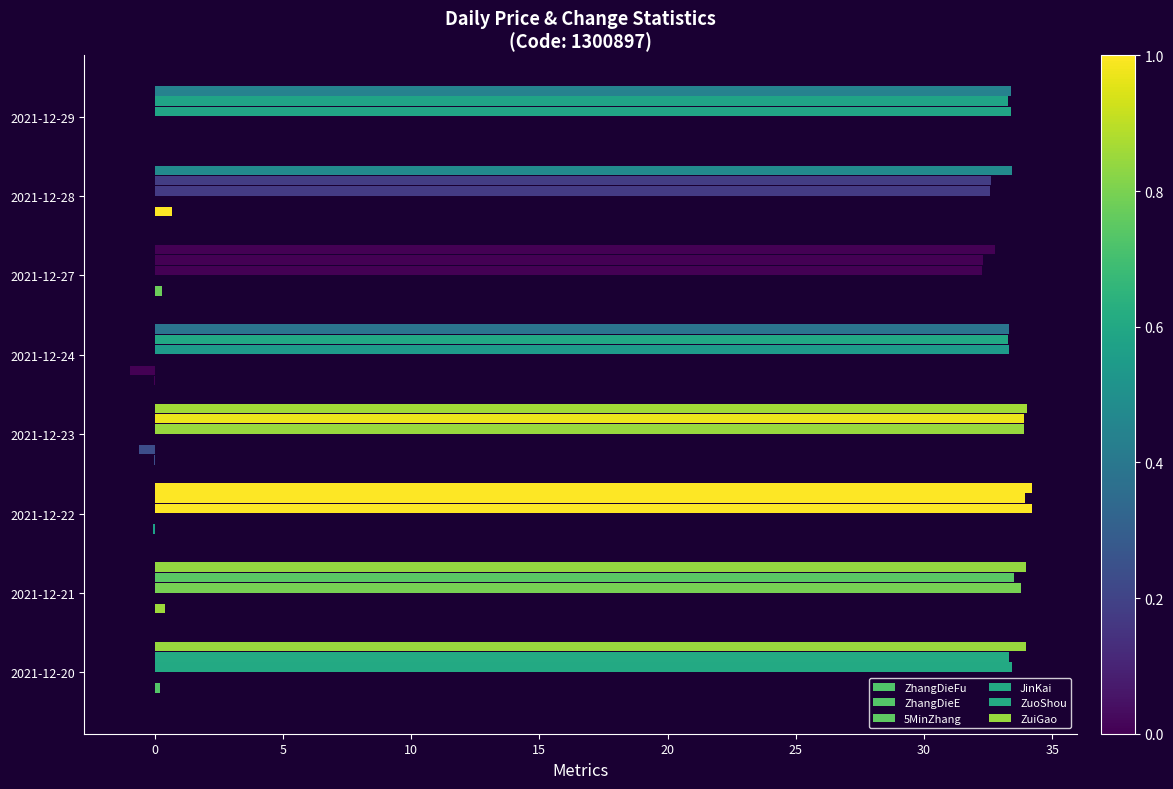

What is the sum of all ZuoShou values?

266.1